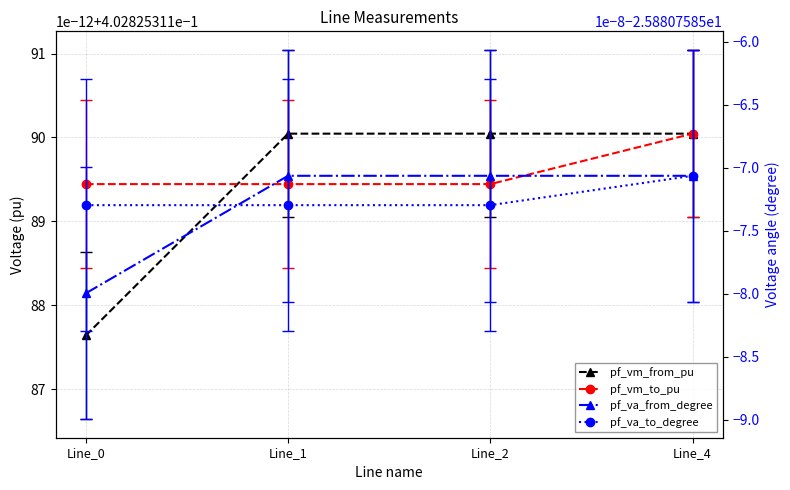

The value of pf_vm_from_pu at Line_4 is 0.6. True or false?

False